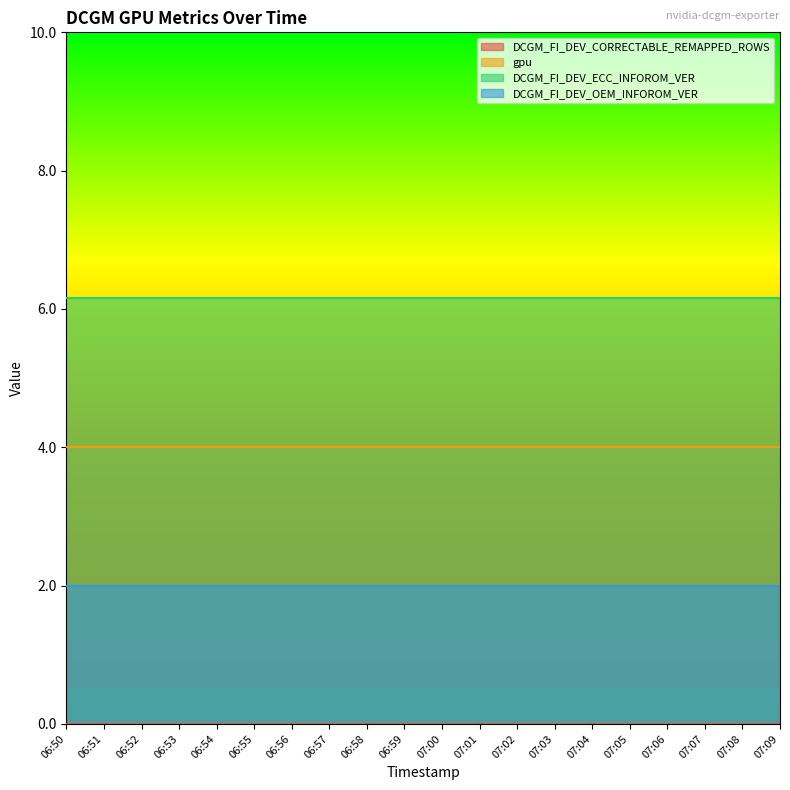

Is it true that DCGM_FI_DEV_ECC_INFOROM_VER equals 8.7 at 07:03?

False